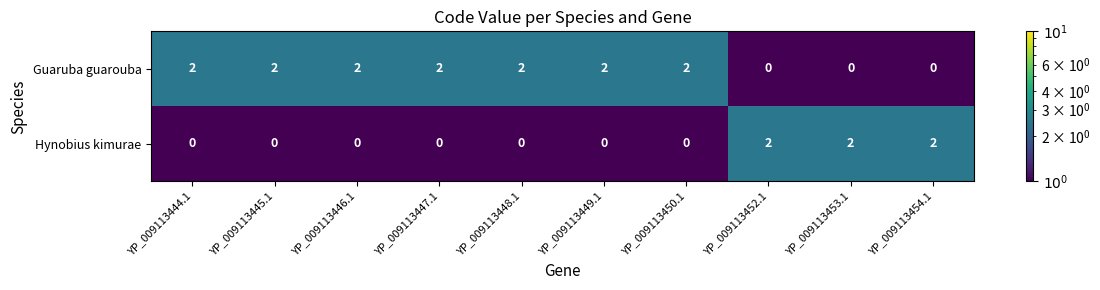

Rank the series at YP_009113454.1 from highest to lowest value.

Hynobius kimurae, Guaruba guarouba